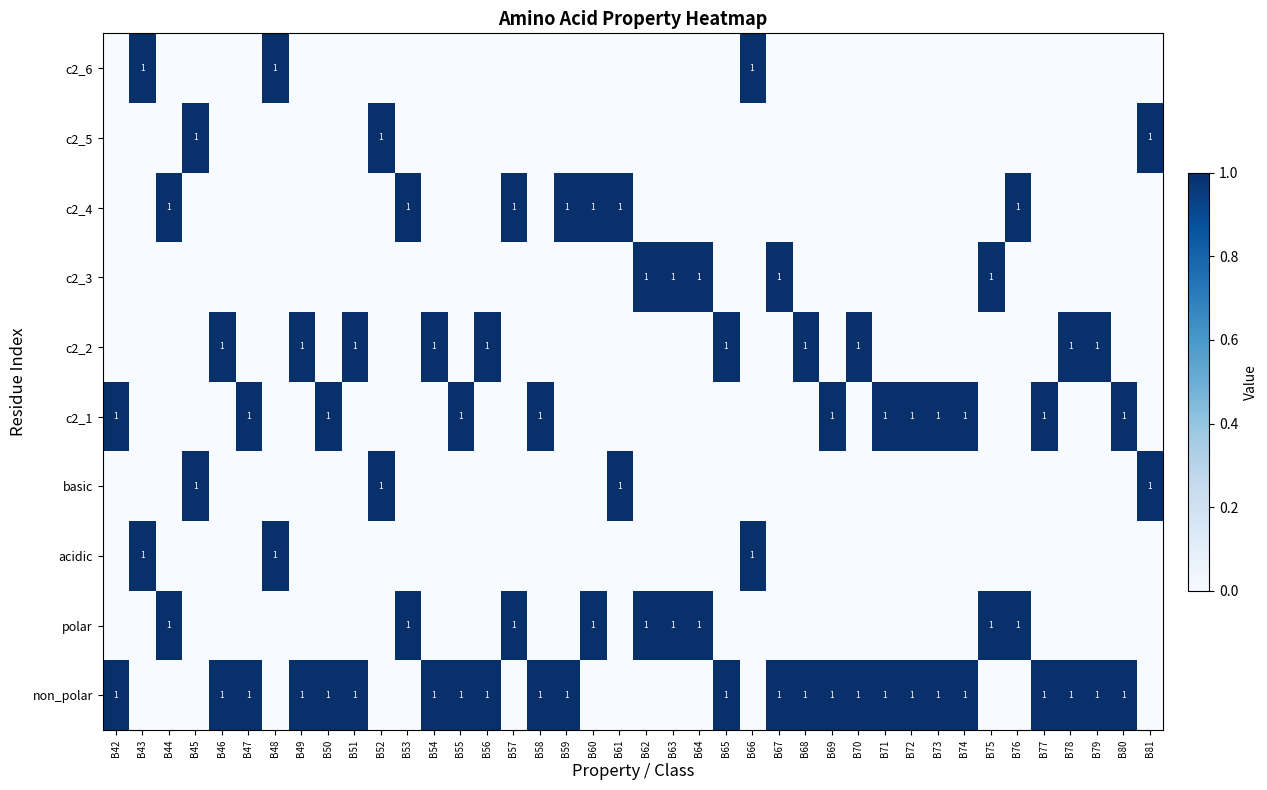

What is the greatest value displayed?

1